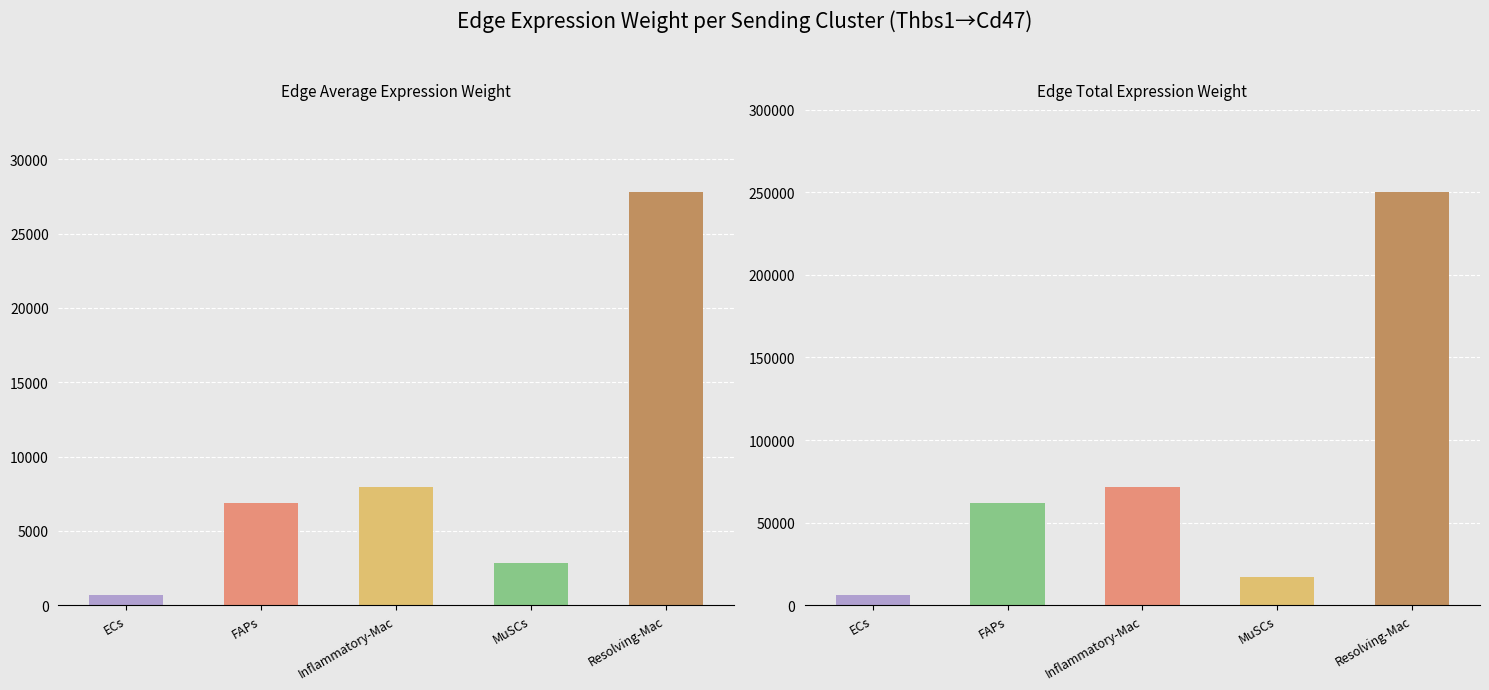

Rank the categories by Edge total expression weight value from highest to lowest.

Resolving-Mac, Inflammatory-Mac, FAPs, MuSCs, ECs